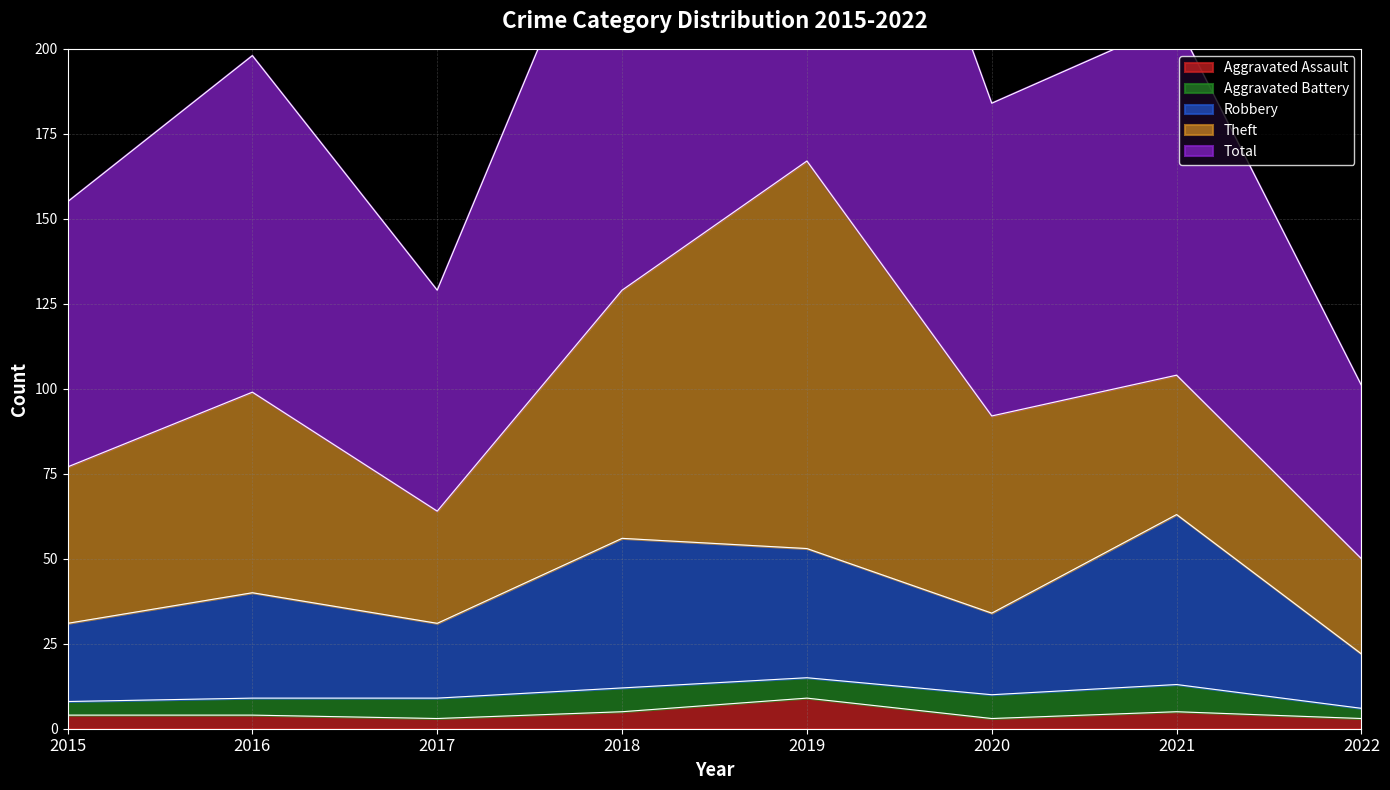

What is the highest value of the Aggravated Assault series?

9